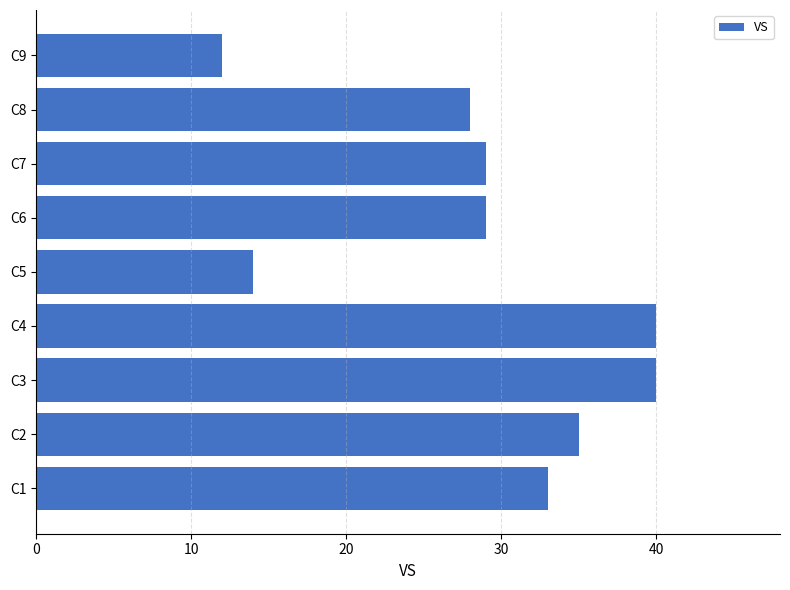

What is the change in value from C1 to C5?

-19